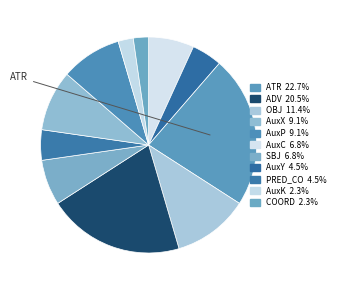

Count the number of slices in the pie.

11